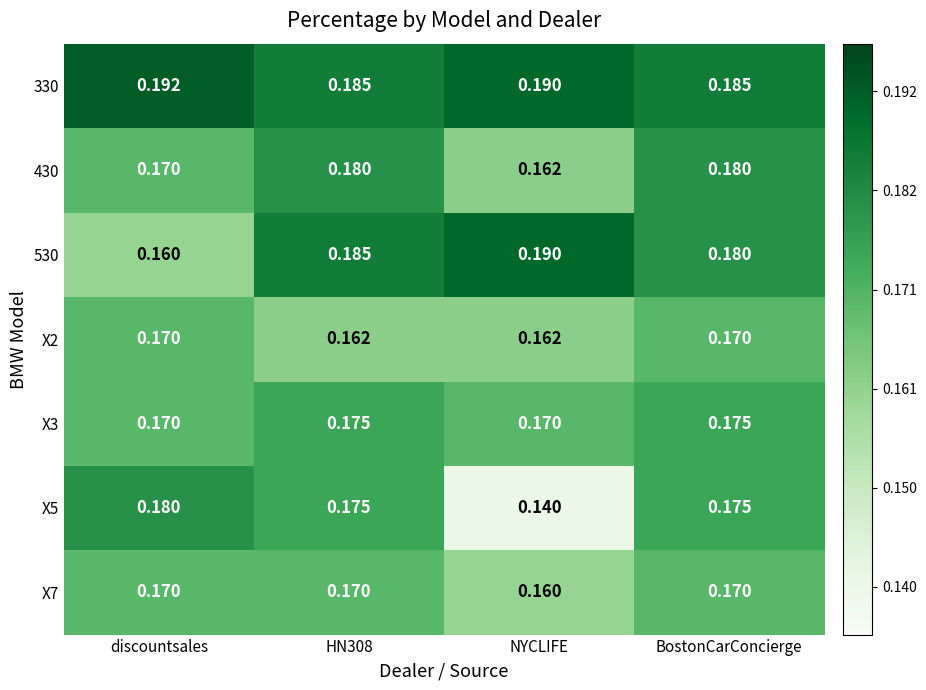

Which category has the lowest value in the 430 series?

NYCLIFE